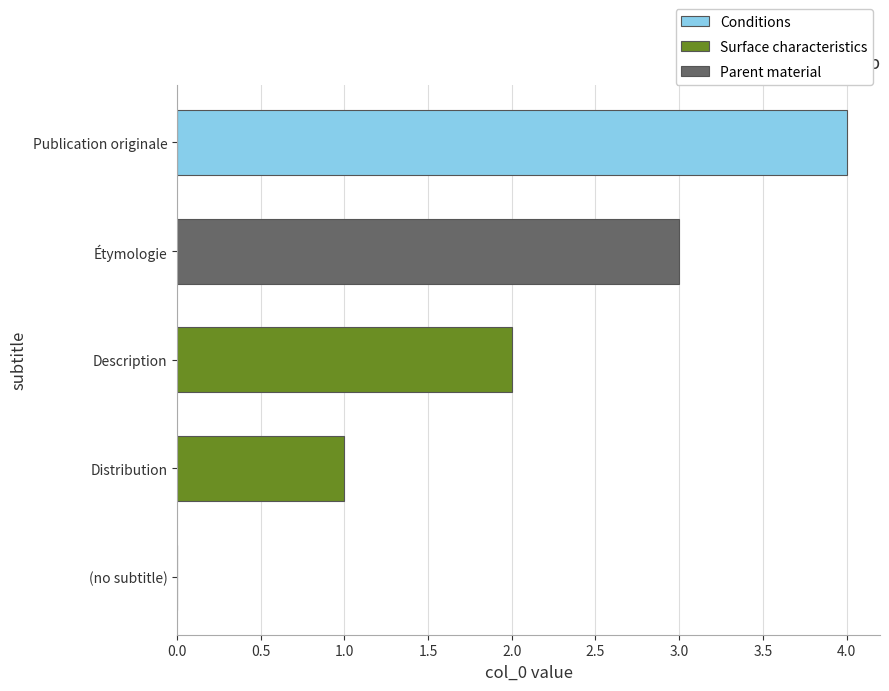

Count the values in the range 1 to 3.

3